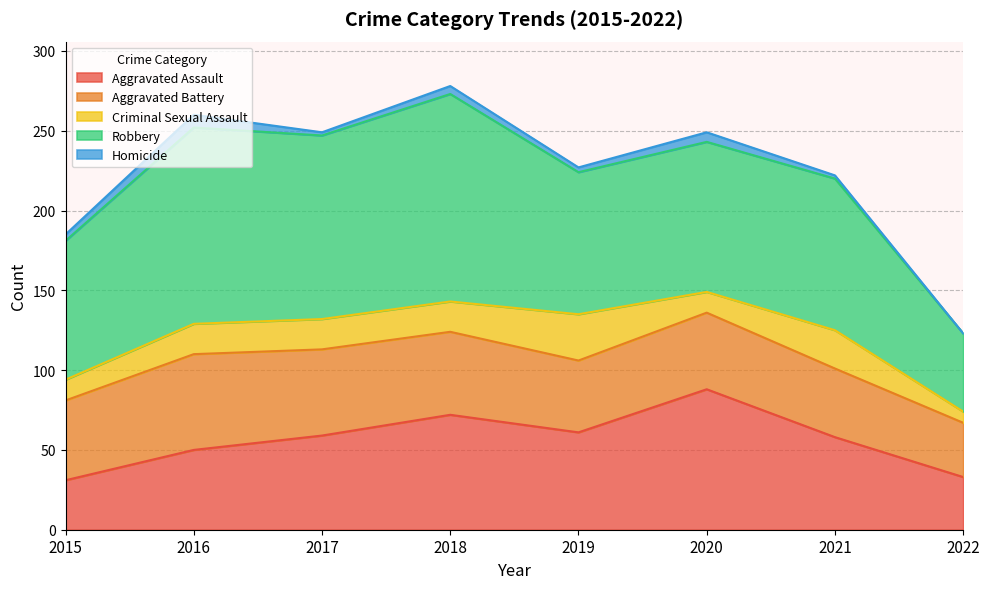

Reading left to right, transcribe all the data shown in this chart.

Aggravated Assault: 2015=31	2016=50	2017=59	2018=72	2019=61	2020=88	2021=58	2022=33
Aggravated Battery: 2015=50	2016=60	2017=54	2018=52	2019=45	2020=48	2021=43	2022=34
Criminal Sexual Assault: 2015=13	2016=19	2017=19	2018=19	2019=29	2020=13	2021=24	2022=7
Robbery: 2015=87	2016=123	2017=115	2018=130	2019=89	2020=94	2021=95	2022=49
Homicide: 2015=4	2016=8	2017=2	2018=5	2019=3	2020=6	2021=2	2022=0